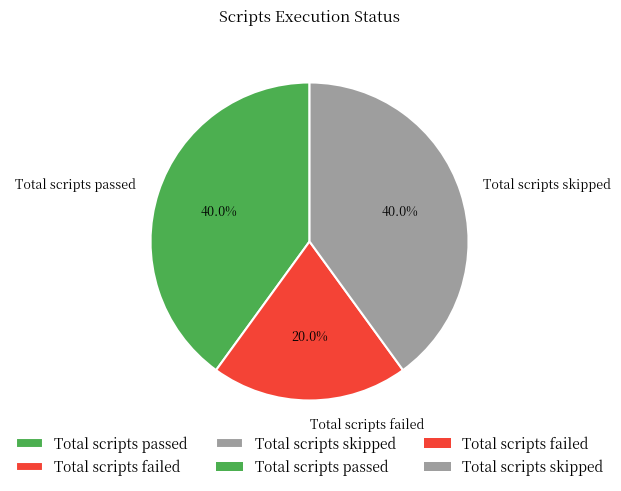

How much of the chart is everything except Total scripts skipped?

60.0%